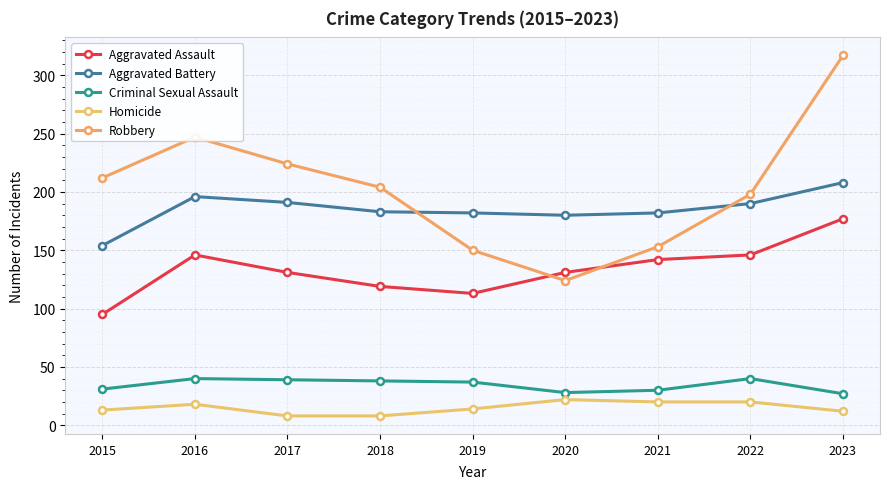

Reading left to right, transcribe all the data shown in this chart.

Aggravated Assault: 2015=95	2016=146	2017=131	2018=119	2019=113	2020=131	2021=142	2022=146	2023=177
Aggravated Battery: 2015=154	2016=196	2017=191	2018=183	2019=182	2020=180	2021=182	2022=190	2023=208
Criminal Sexual Assault: 2015=31	2016=40	2017=39	2018=38	2019=37	2020=28	2021=30	2022=40	2023=27
Homicide: 2015=13	2016=18	2017=8	2018=8	2019=14	2020=22	2021=20	2022=20	2023=12
Robbery: 2015=212	2016=247	2017=224	2018=204	2019=150	2020=124	2021=153	2022=198	2023=317